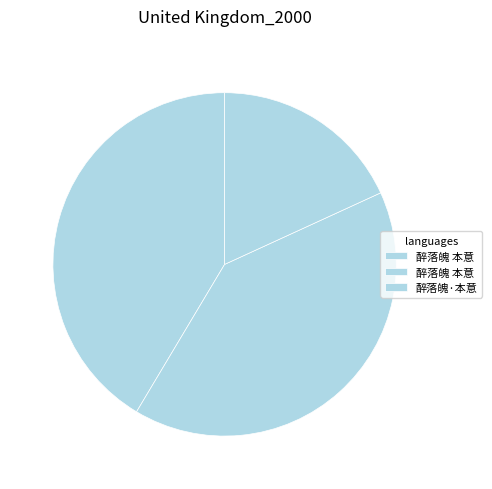

How many segments does this pie chart have?

3